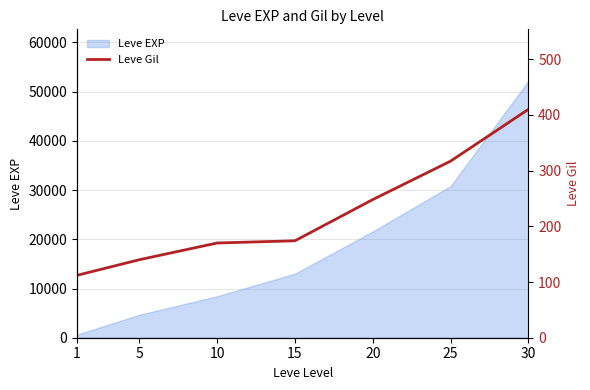

Count the number of categories in the chart.

7